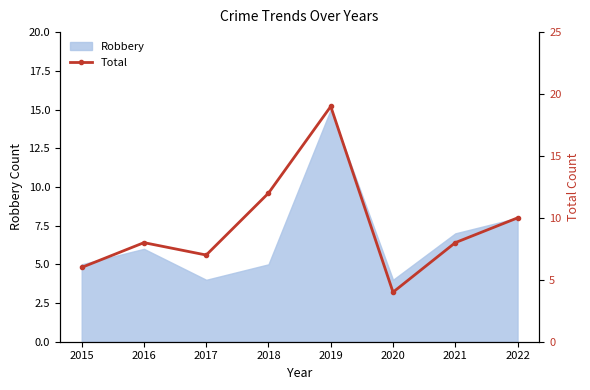

Which label corresponds to the largest value in the chart?

2019